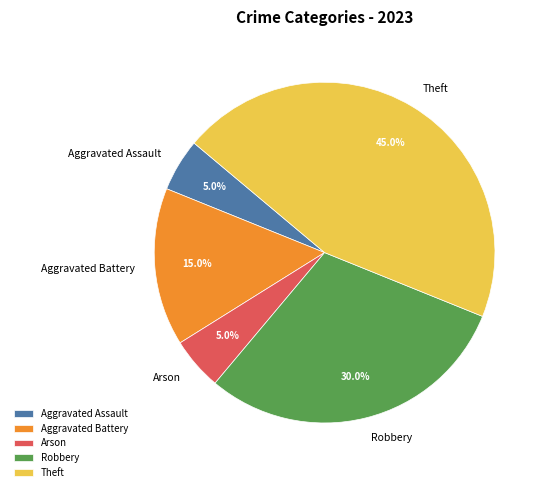

Is there a majority slice in this chart?

No